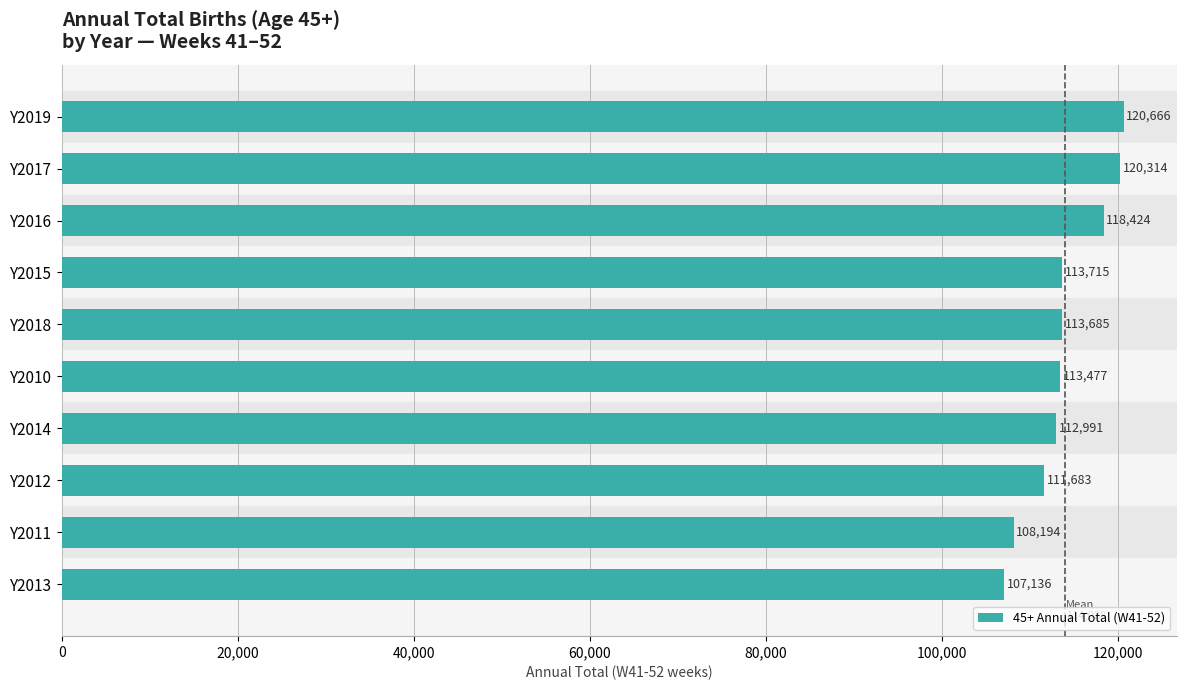

Rank the categories by value from highest to lowest.

Y2019, Y2017, Y2016, Y2015, Y2018, Y2010, Y2014, Y2012, Y2011, Y2013